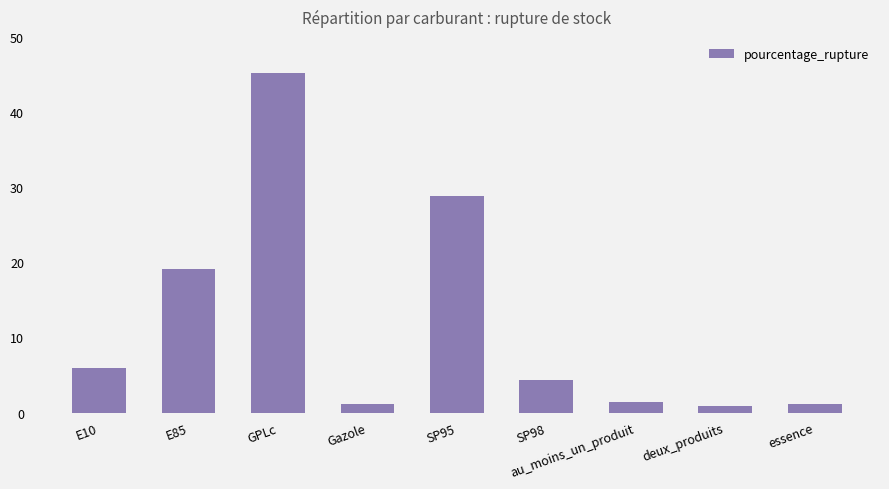

What is the smallest value displayed?

0.9